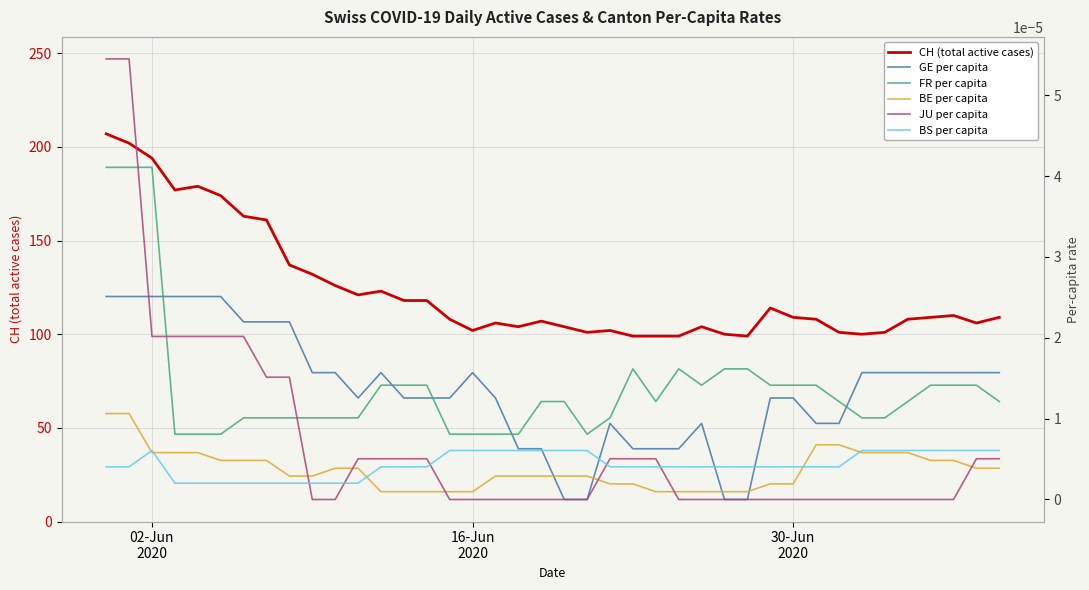

What is the maximum value for CH (total active cases)?

207